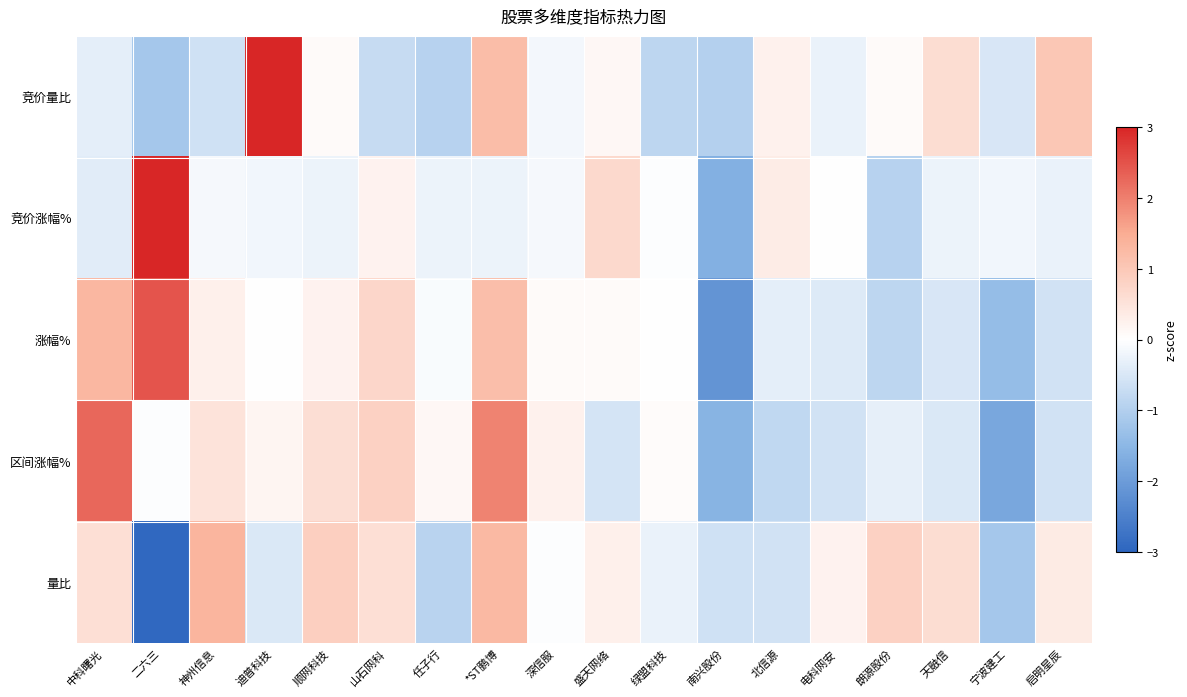

What is the difference between the highest and lowest values at 任子行?

1.0